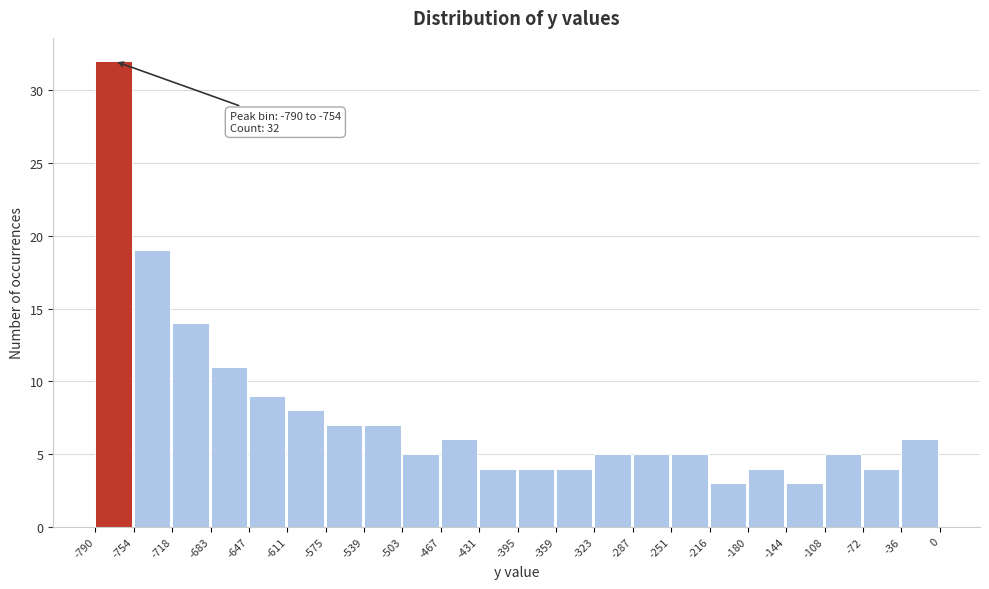

Over which range of the x-axis is the bar tallest?

-790 to -754